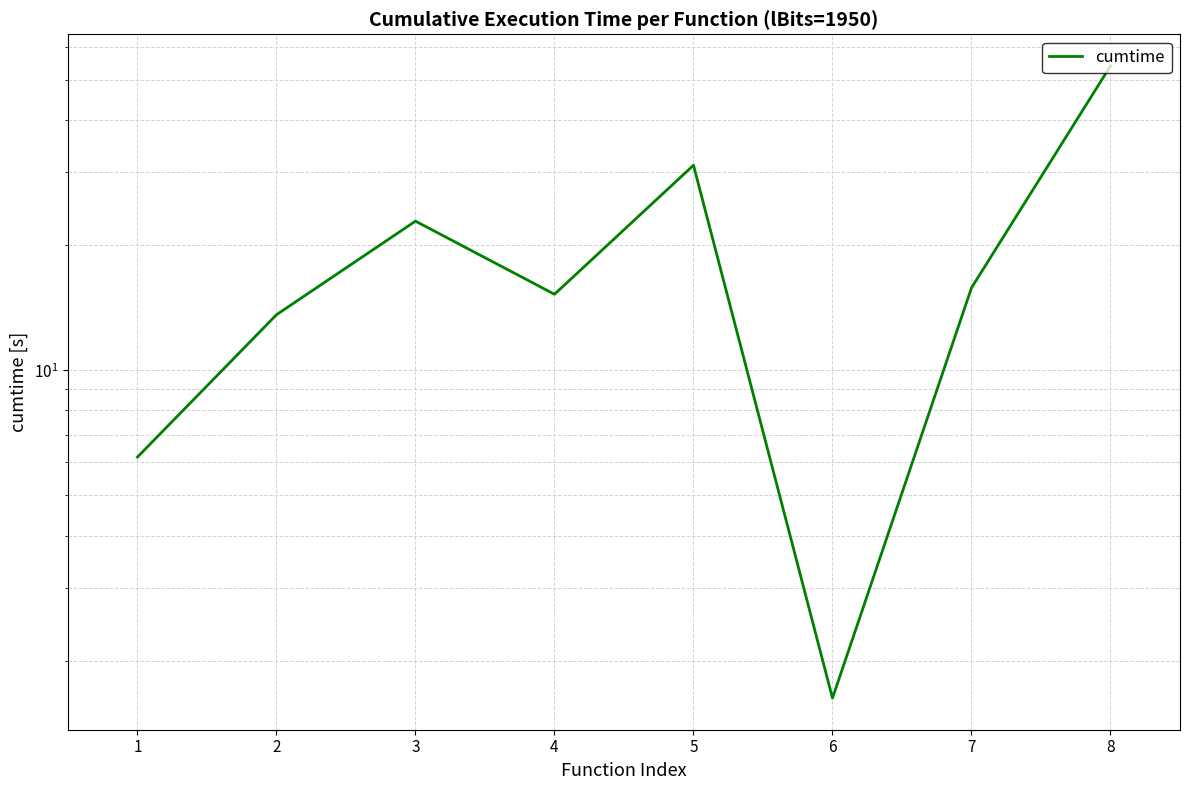

Where does the data first go above 15?

3